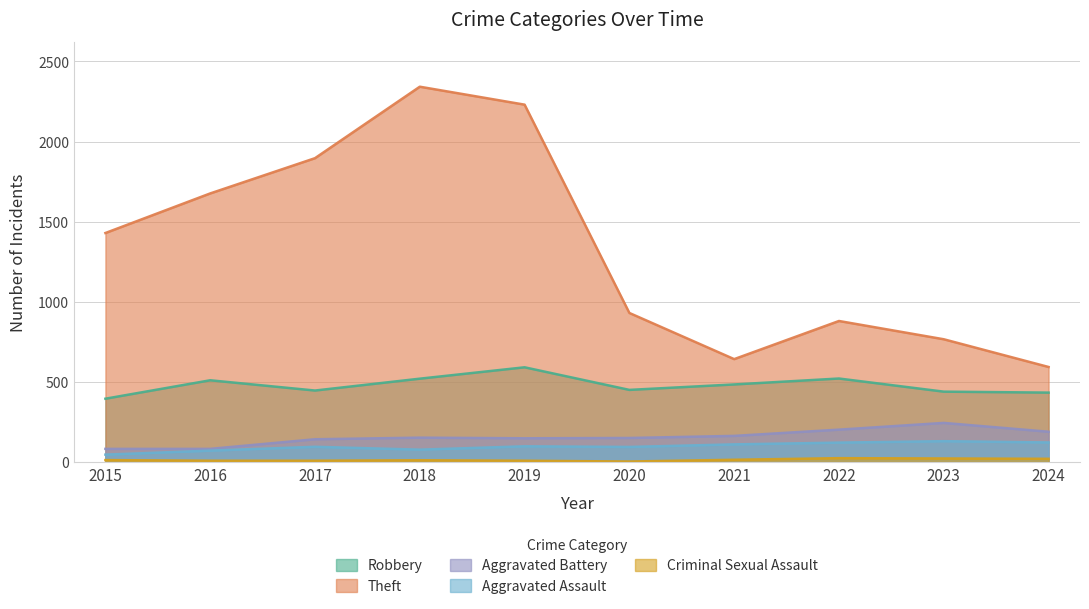

Which series has the widest spread of values?

Theft